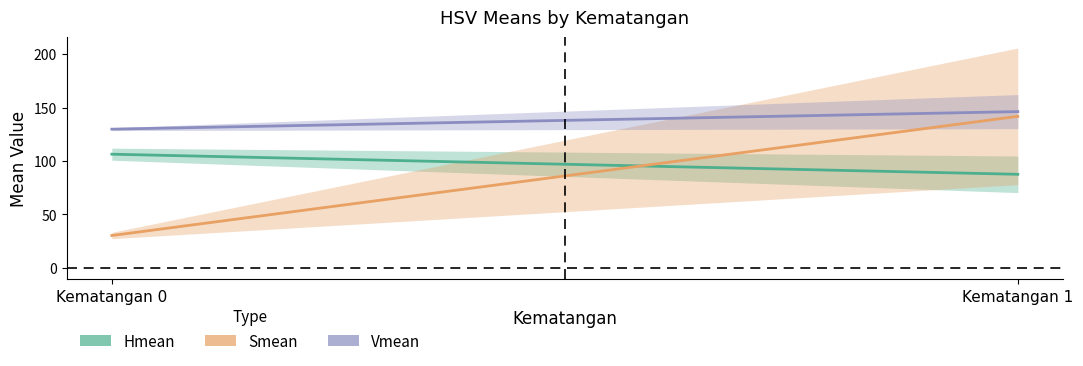

Which series has the largest total across all categories?

Vmean